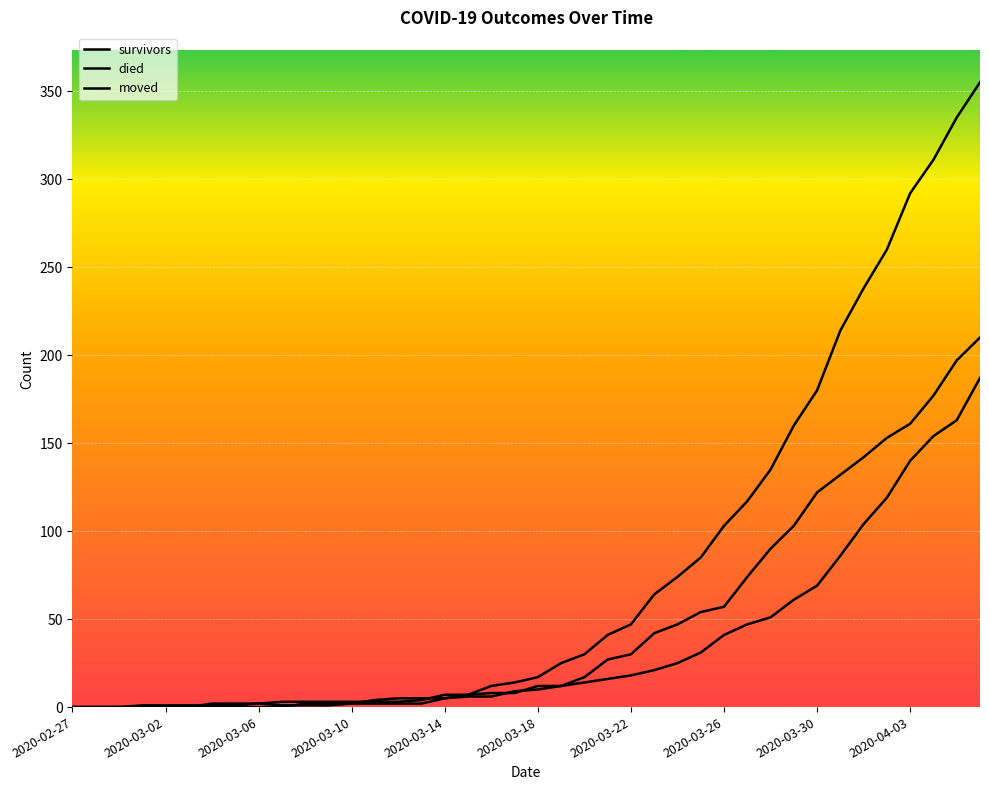

Where is the first local maximum for moved?

2020-03-06